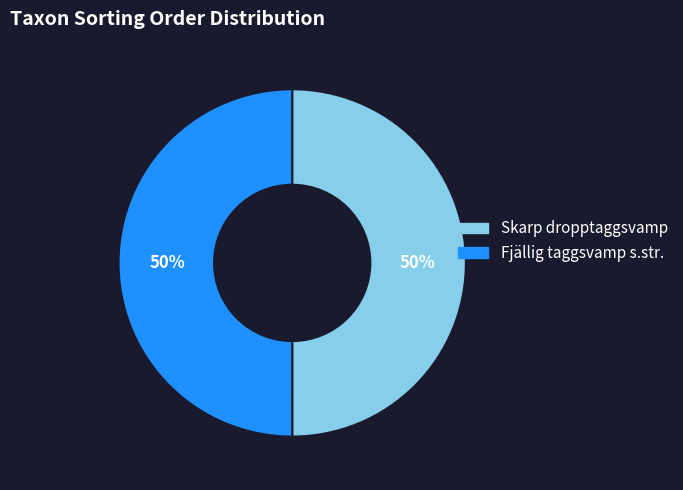

To the nearest percent, what portion does Fjällig taggsvamp s.str. represent?

50%